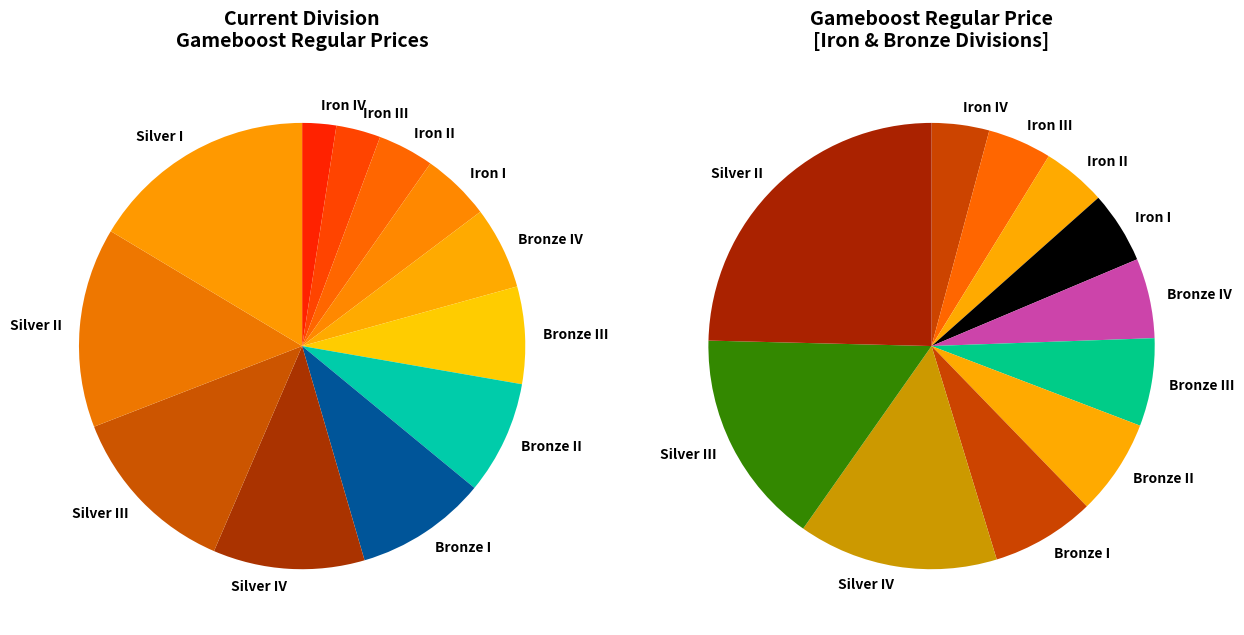

Does any single category account for the majority?

No